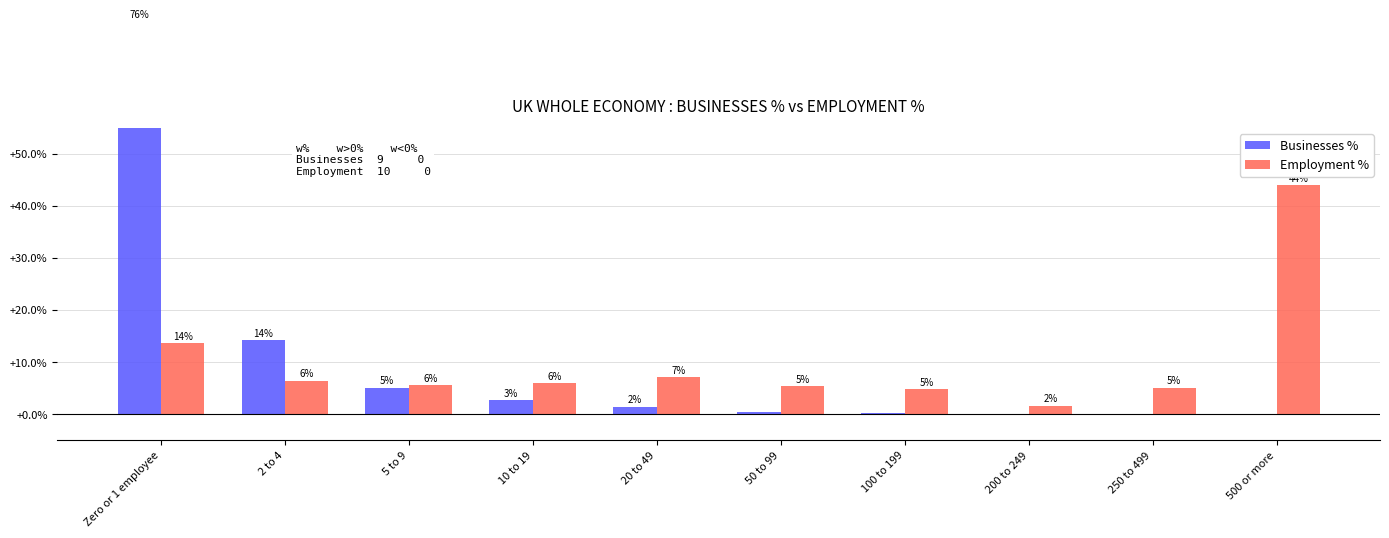

What is the difference between the highest and lowest values at 50 to 99?

4.9